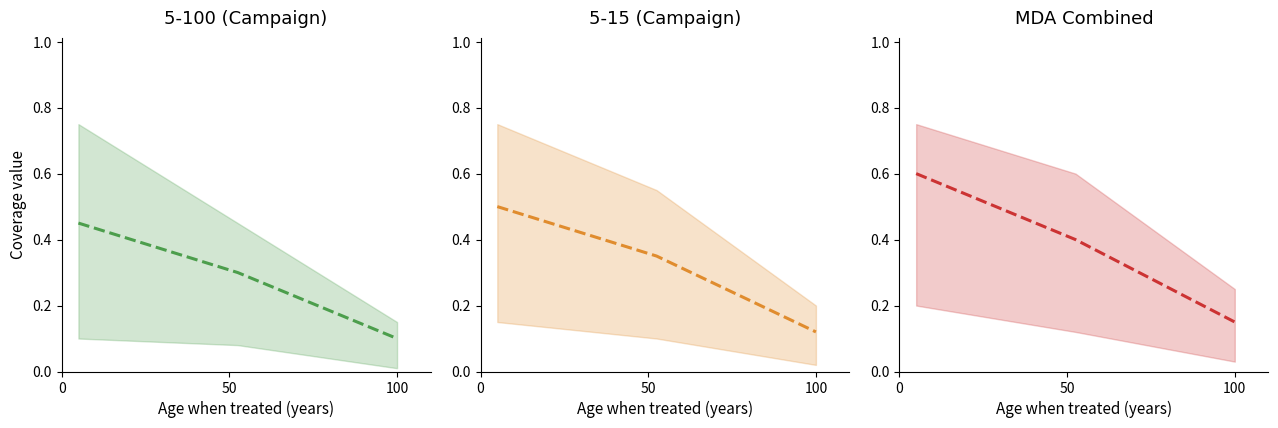

Count the 5-15 (Campaign) median values in the range 0 to 1.

3